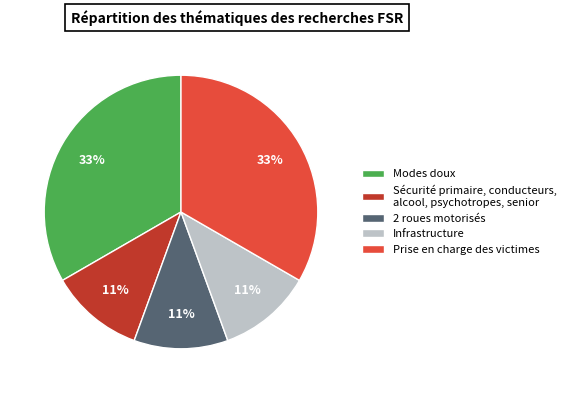

Which has a higher value, Prise en charge des victimes or Infrastructure?

Prise en charge des victimes